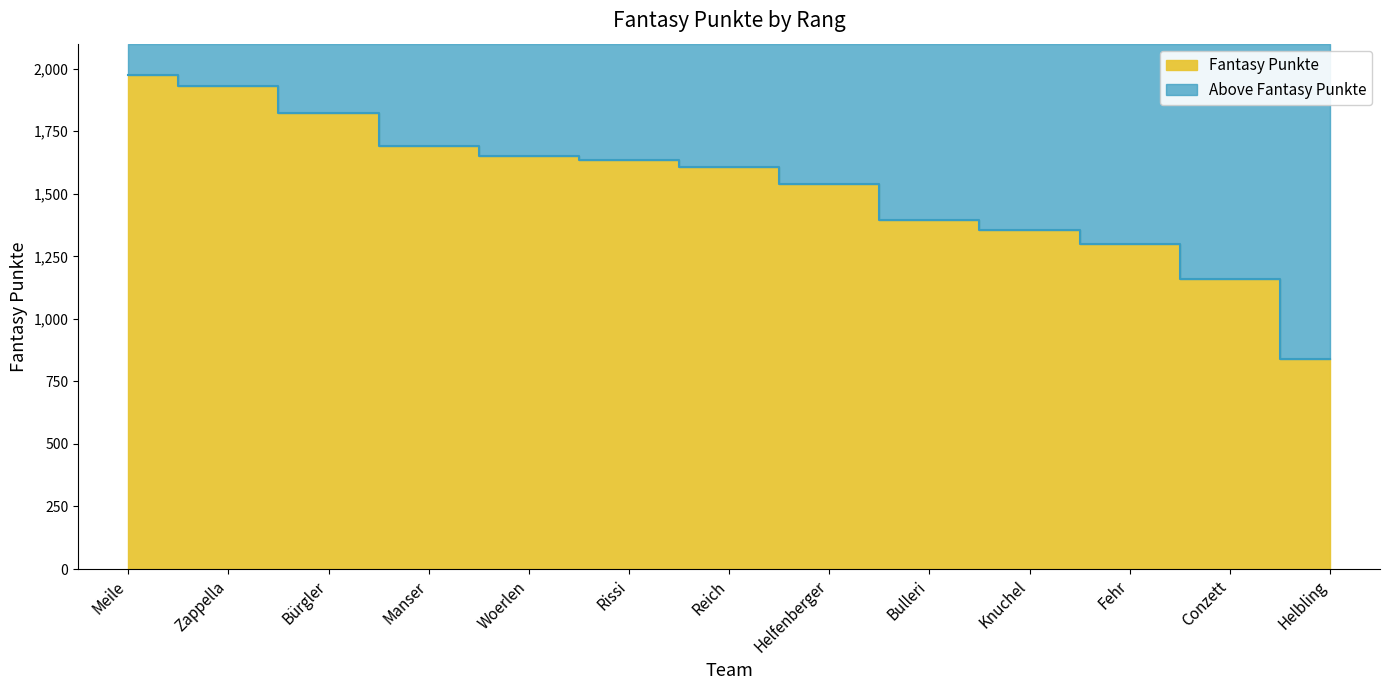

What is the average value?

1531